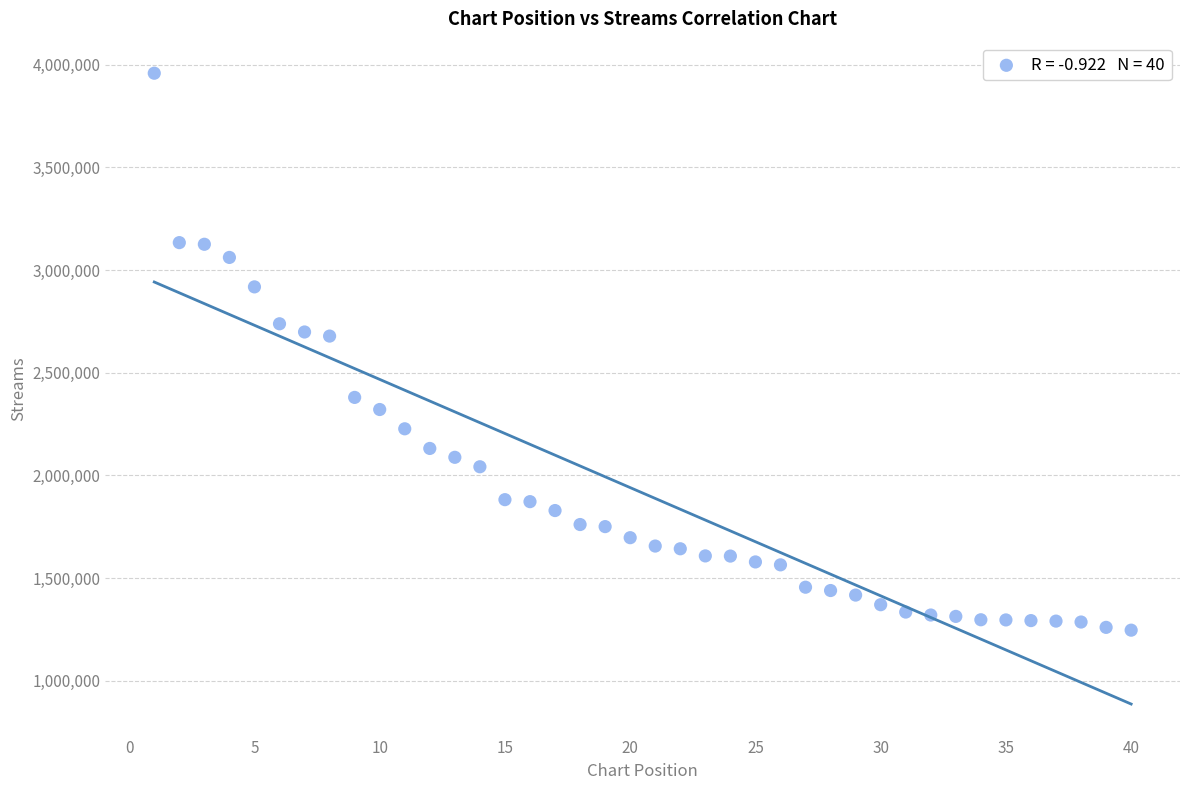

What is the range of X values (max minus min)?

39